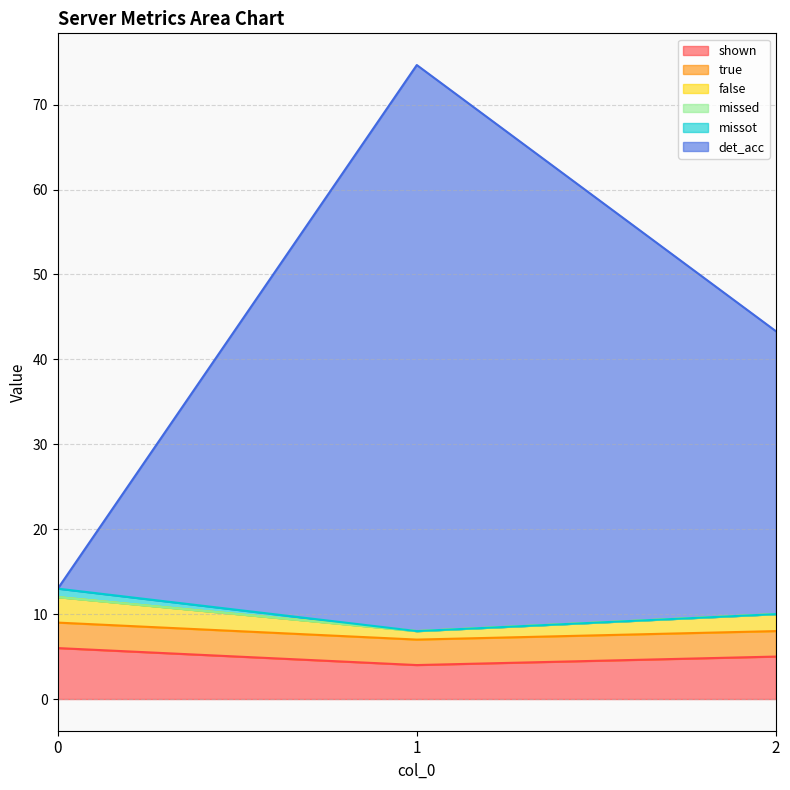

What is the lowest value of the shown series?

4.0